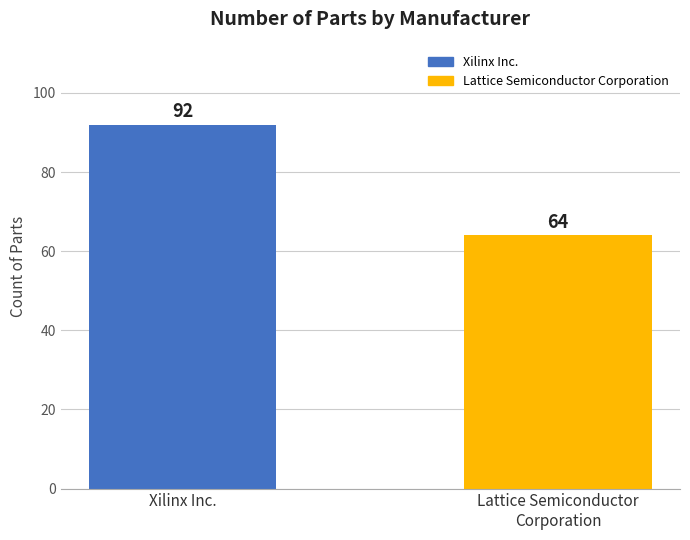

Reading right to left, list all the values displayed in this chart.

Lattice Semiconductor
Corporation=64	Xilinx Inc.=92